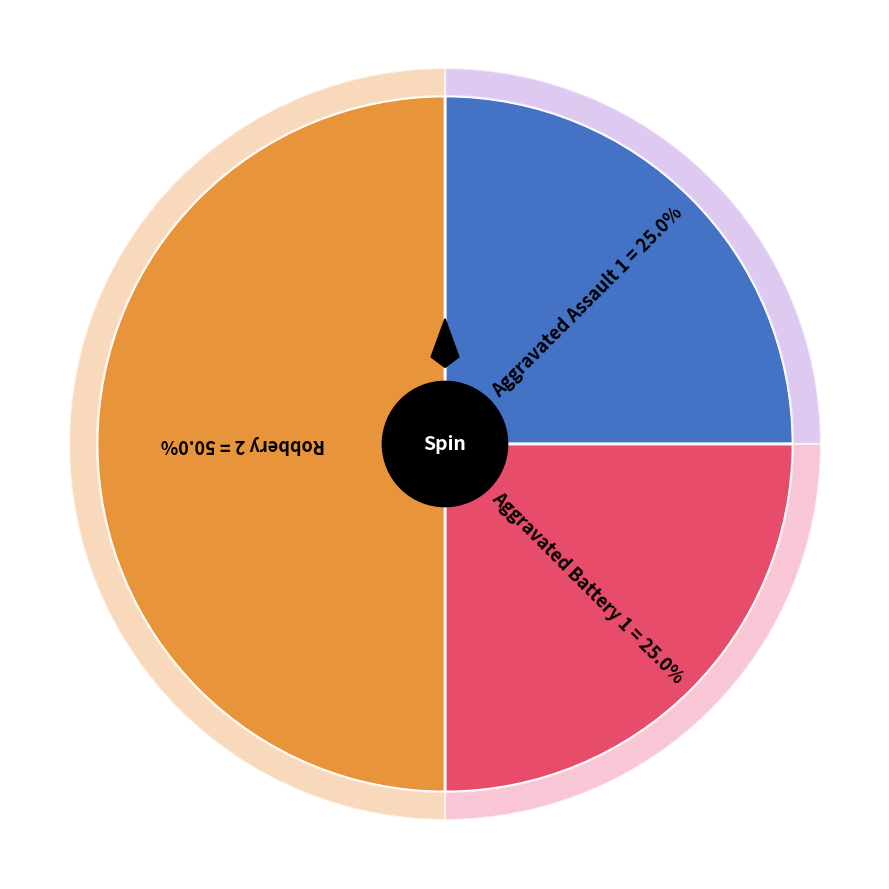

What is the ratio of the value at Aggravated Assault to the value at Robbery?

0.5